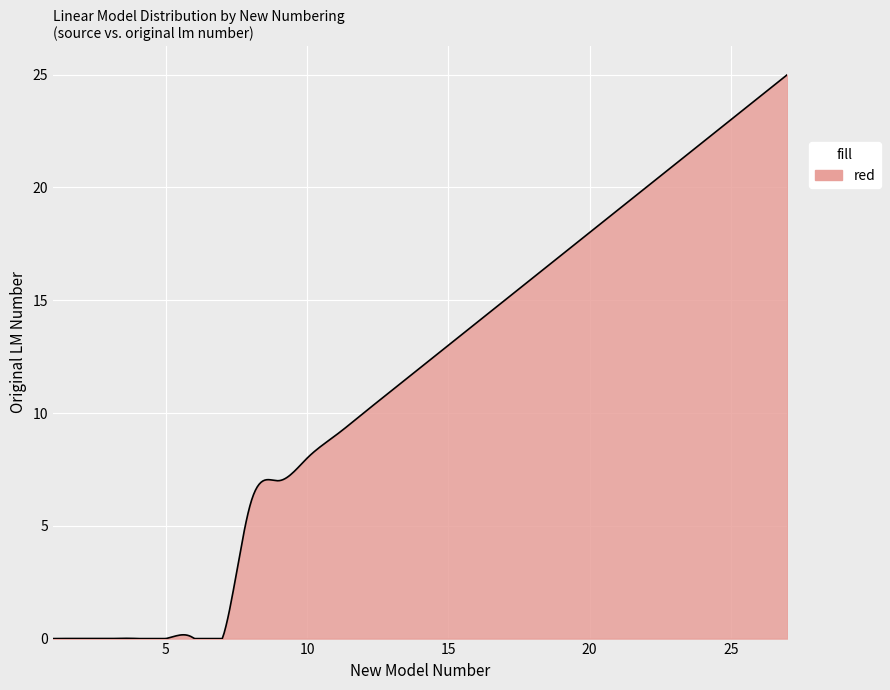

What is the difference between the maximum and minimum values?

25.0